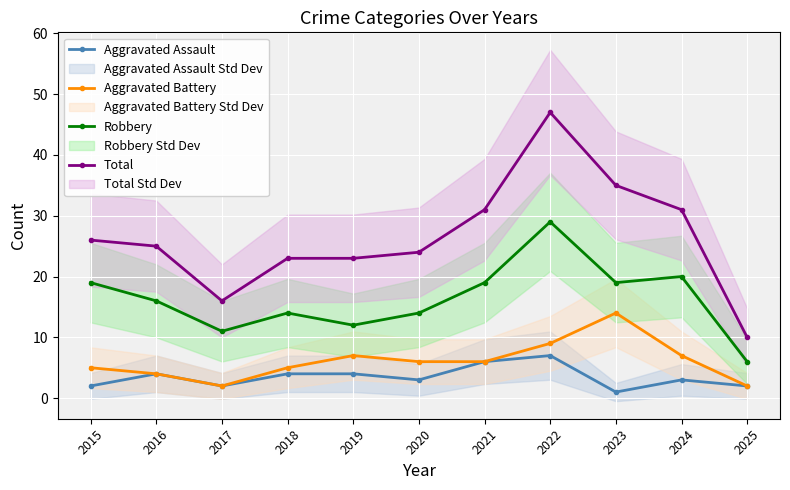

Is it true that Total equals 7 at 2016?

False